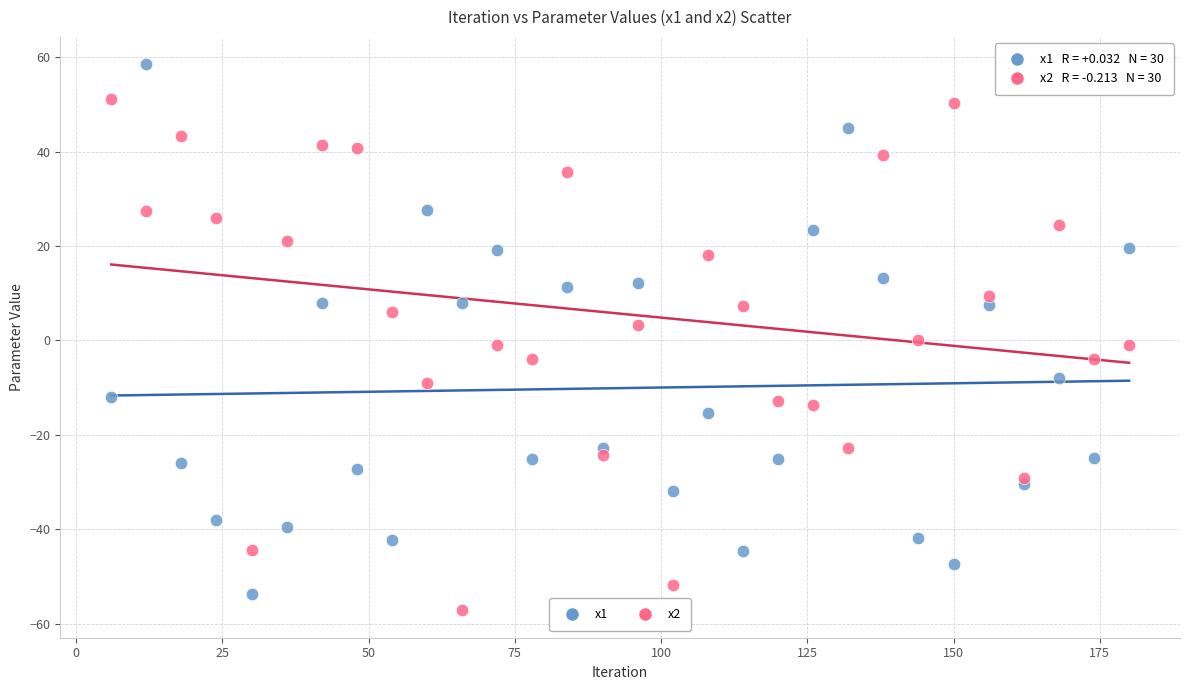

Across all data points, what is the range of Y values (max minus min)?

115.7